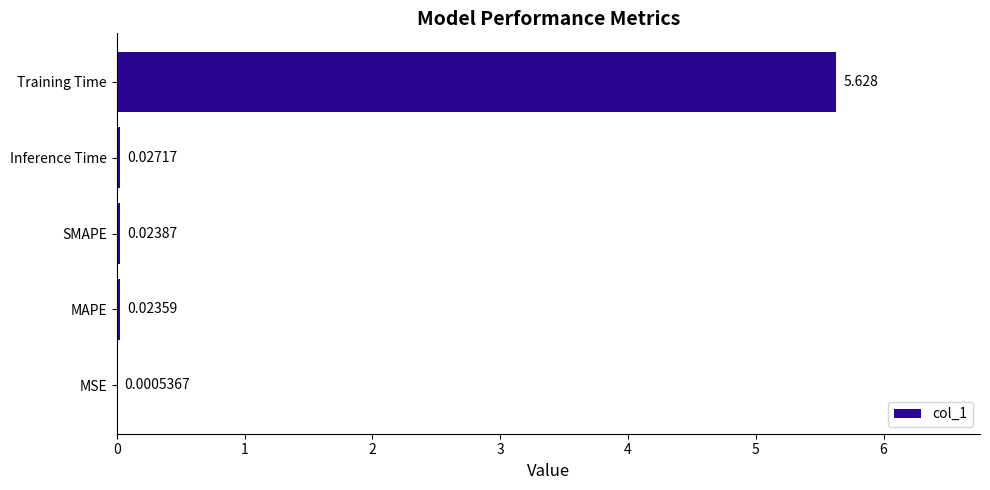

Which label corresponds to the largest value in the chart?

Training Time